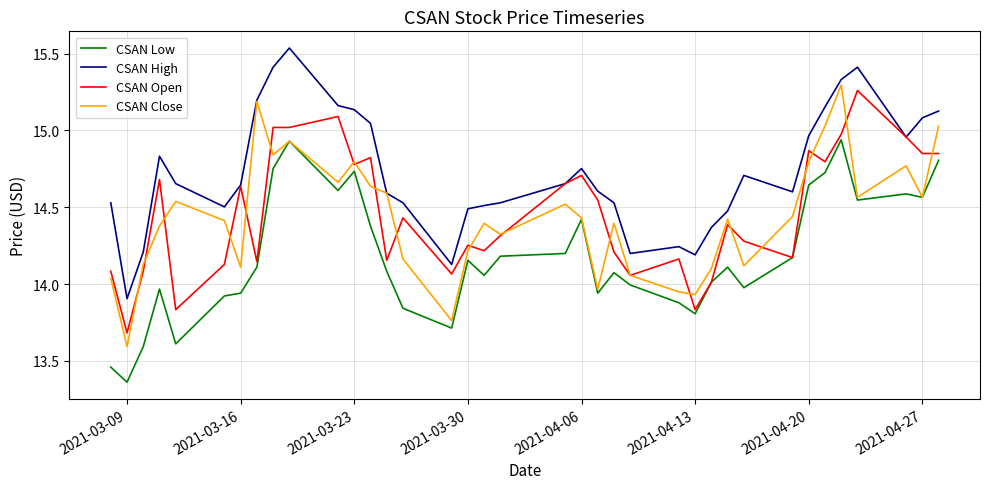

What is the minimum value for CSAN Open?

13.7